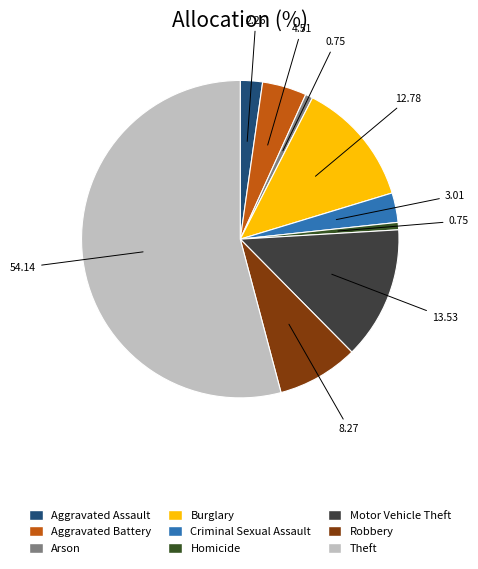

What is the majority slice?

Theft